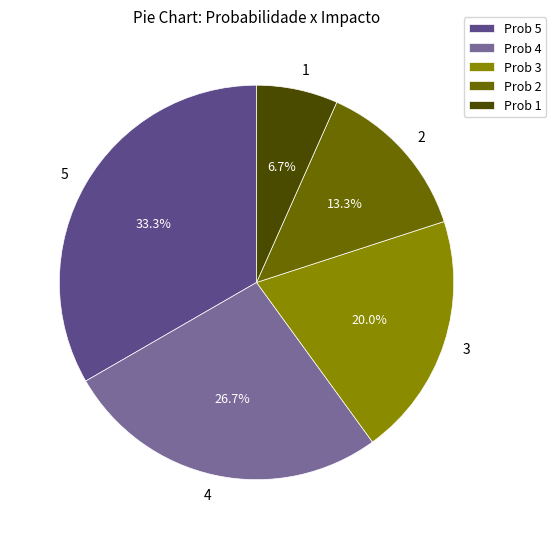

To the nearest percent, what percentage of the pie is 5?

33%